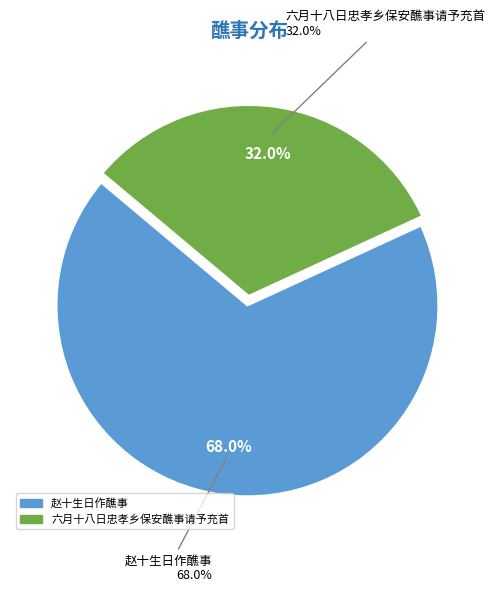

To the nearest percent, what is the difference between the 六月十八日忠孝乡保安醮事请予充首 and 赵十生日作醮事 slice percentages?

36%